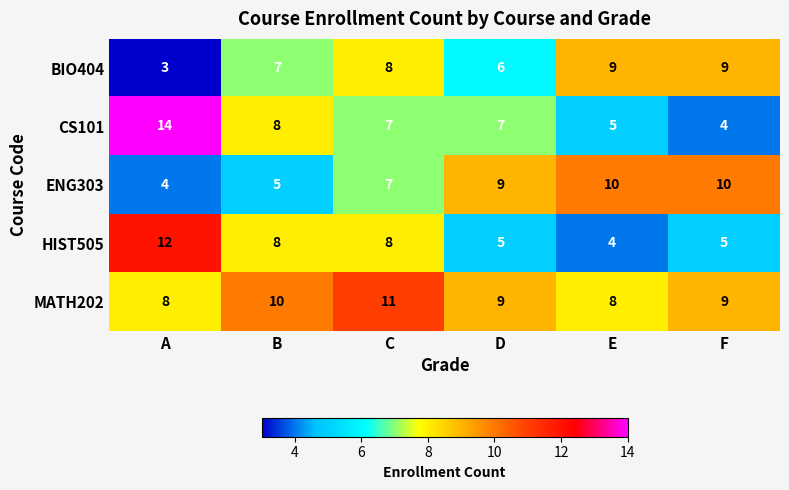

The BIO404 series shows 11 at B. True or false?

False